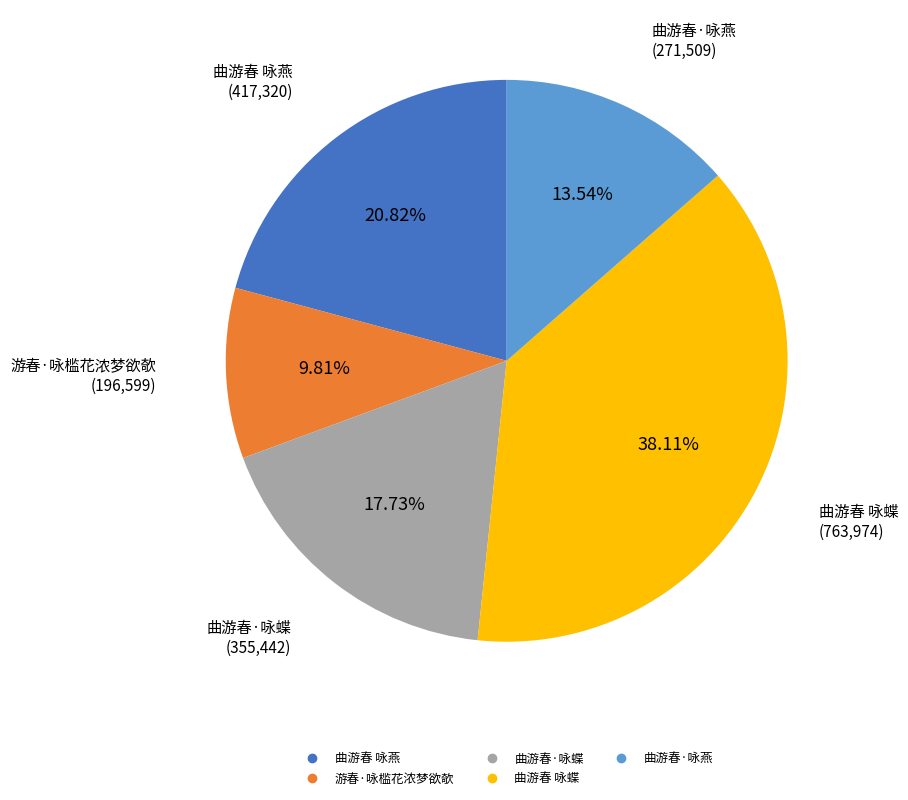

Combined, what portion of the pie is 曲游春·咏燕 and 游春·咏槛花浓梦欲欹?

23.3%